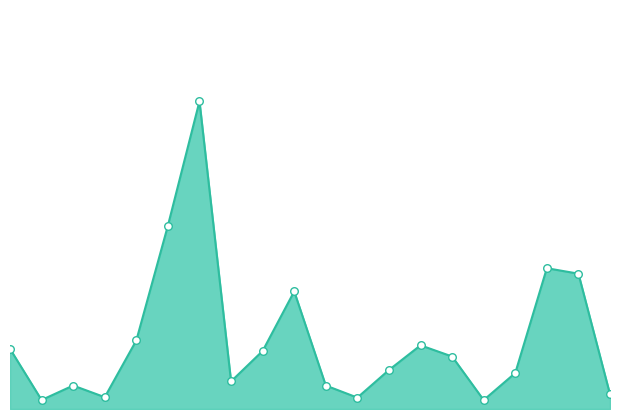

How many lines are shown in the chart?

1